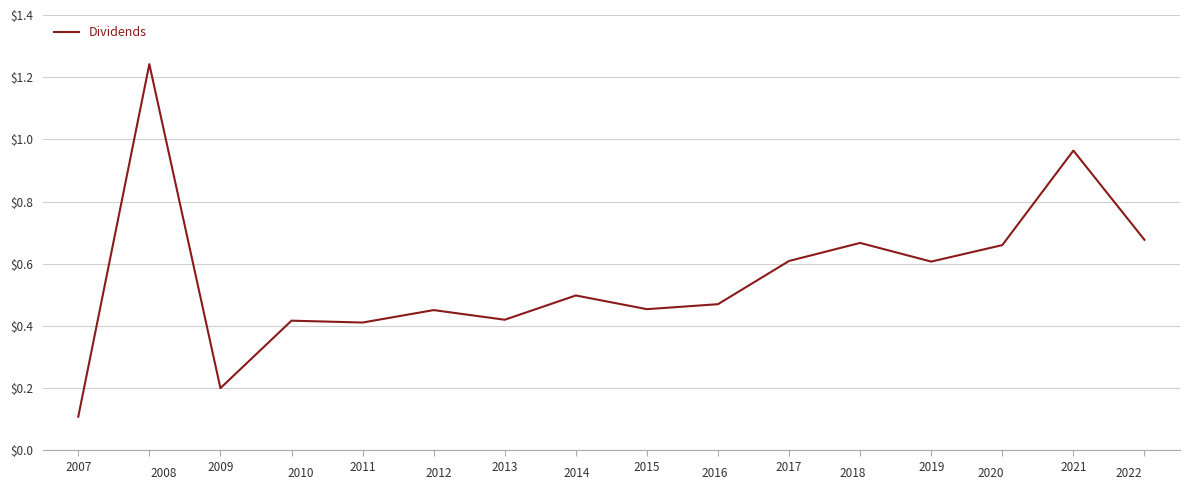

True or false: the data shows 0.7 at 2011.

False